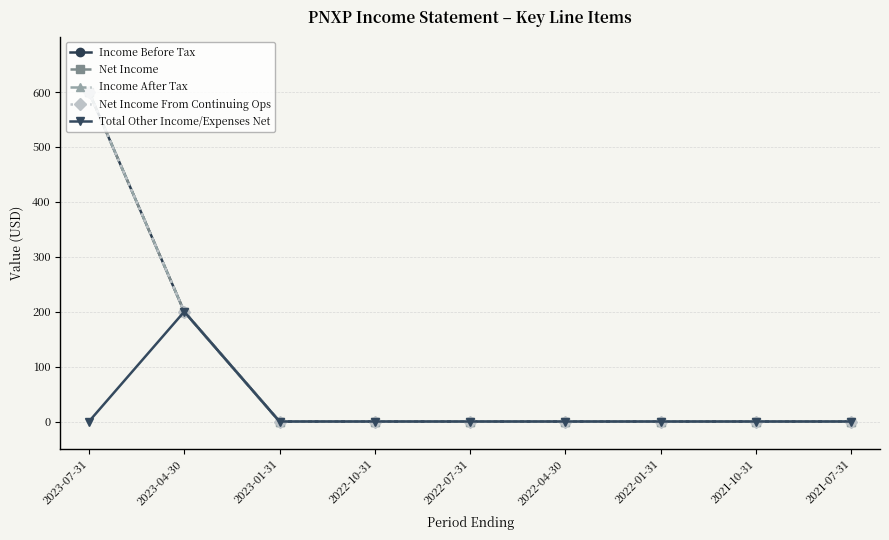

Reading right to left, list all the values displayed in this chart.

Income Before Tax: 0	0	0	0	0	0	0	200	600
Net Income: 0	0	0	0	0	0	0	200	600
Income After Tax: 0	0	0	0	0	0	0	200	600
Net Income From Continuing Ops: 0	0	0	0	0	0	0	200	600
Total Other Income/Expenses Net: 0	0	0	0	0	0	0	200	0